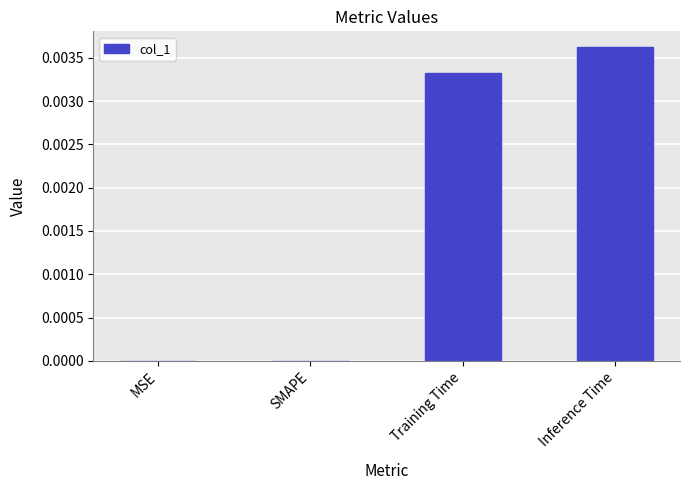

At which category does the chart reach its peak across all series?

Inference Time